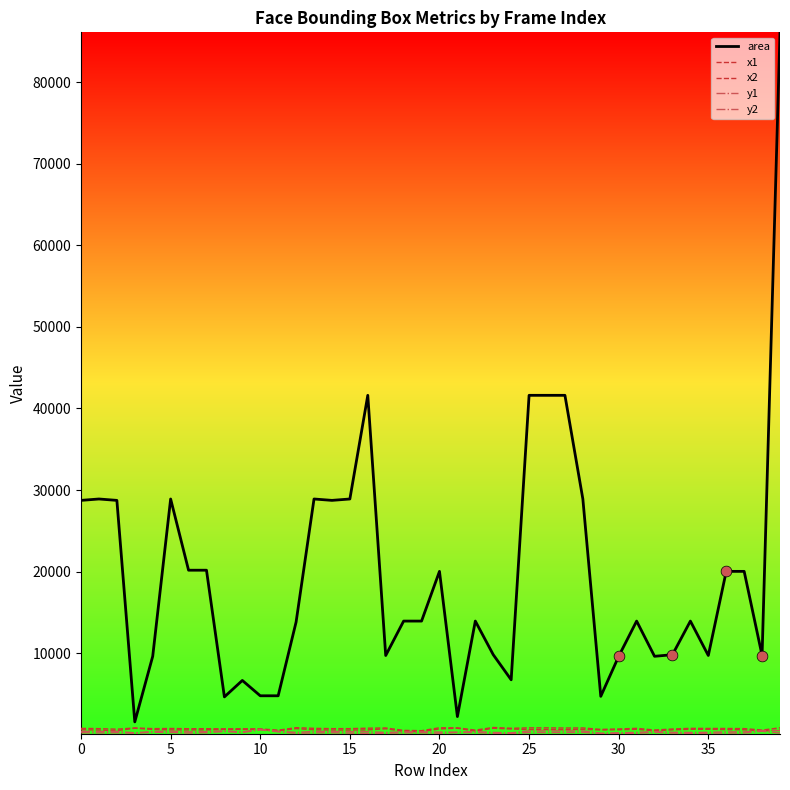

How many lines are shown in the chart?

5